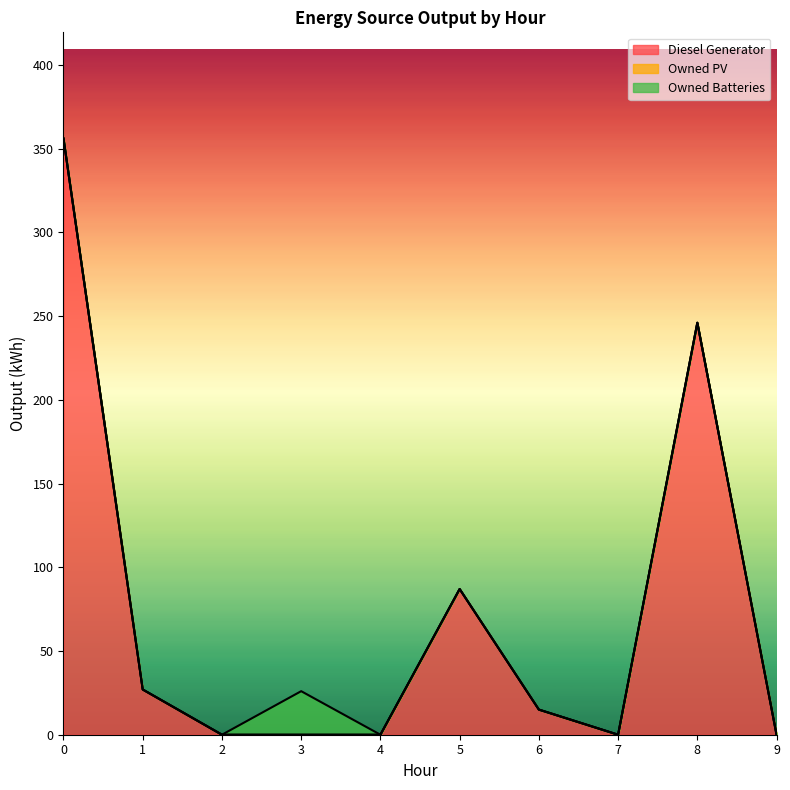

How many interior local peaks does the Diesel Generator series have?

2